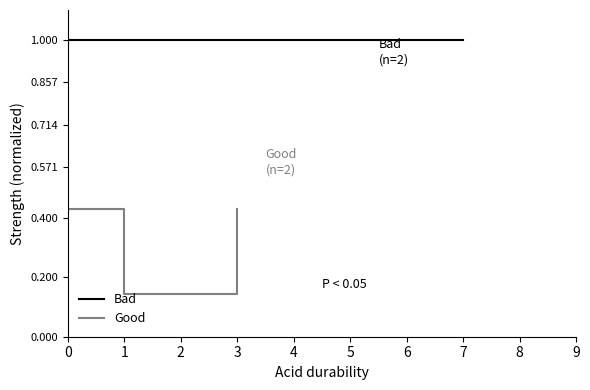

Count the Good values in the range 0 to 1.

3